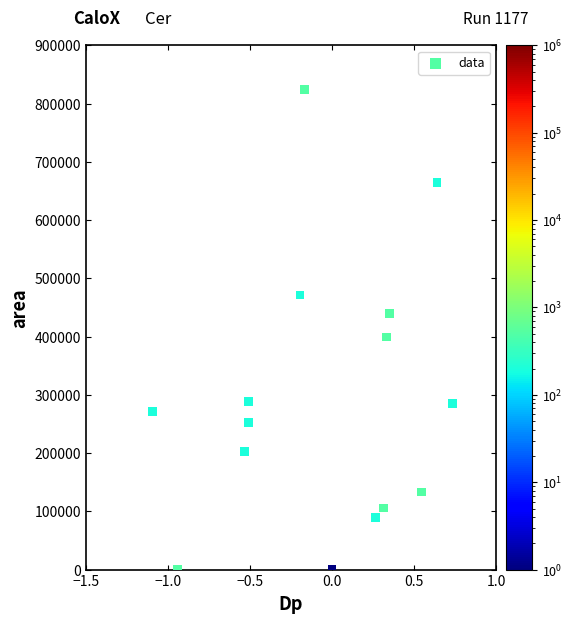

What is the range of Y values (max minus min)?

824375